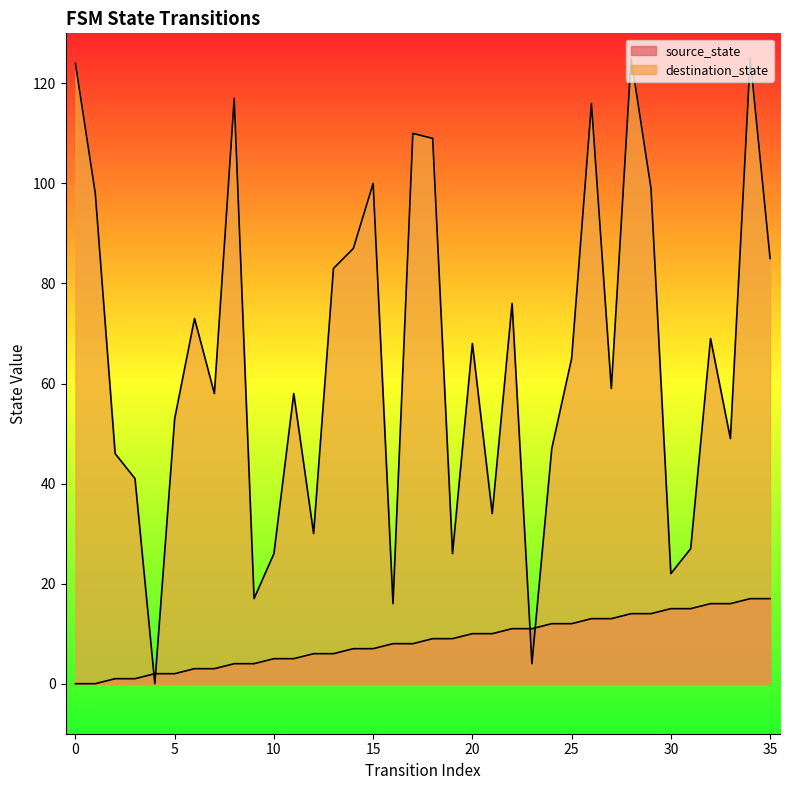

Between 10 and 8, which is larger?

10